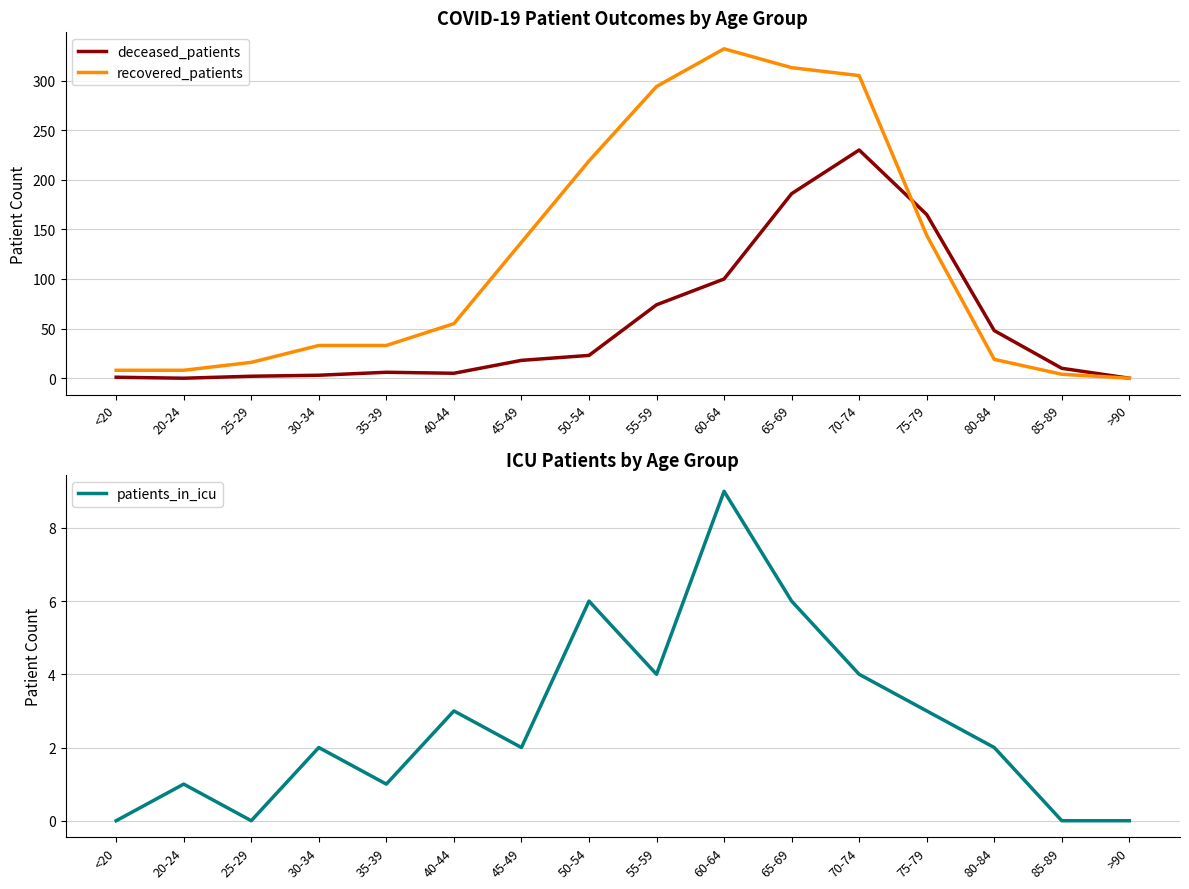

Where is the first local minimum for patients_in_icu?

25-29